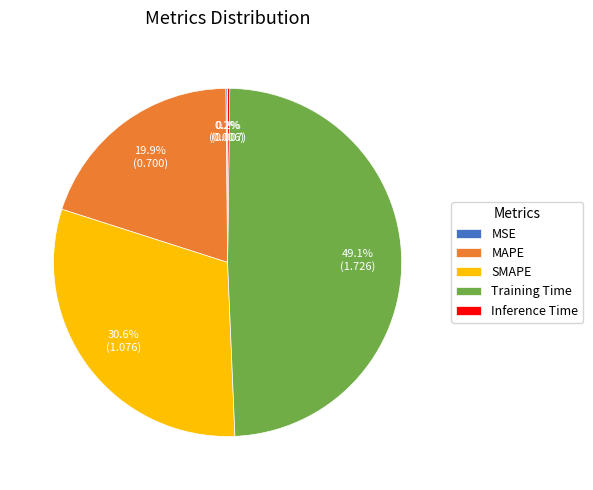

Approximately how many times larger is the value at MAPE compared to Training Time?

0.4